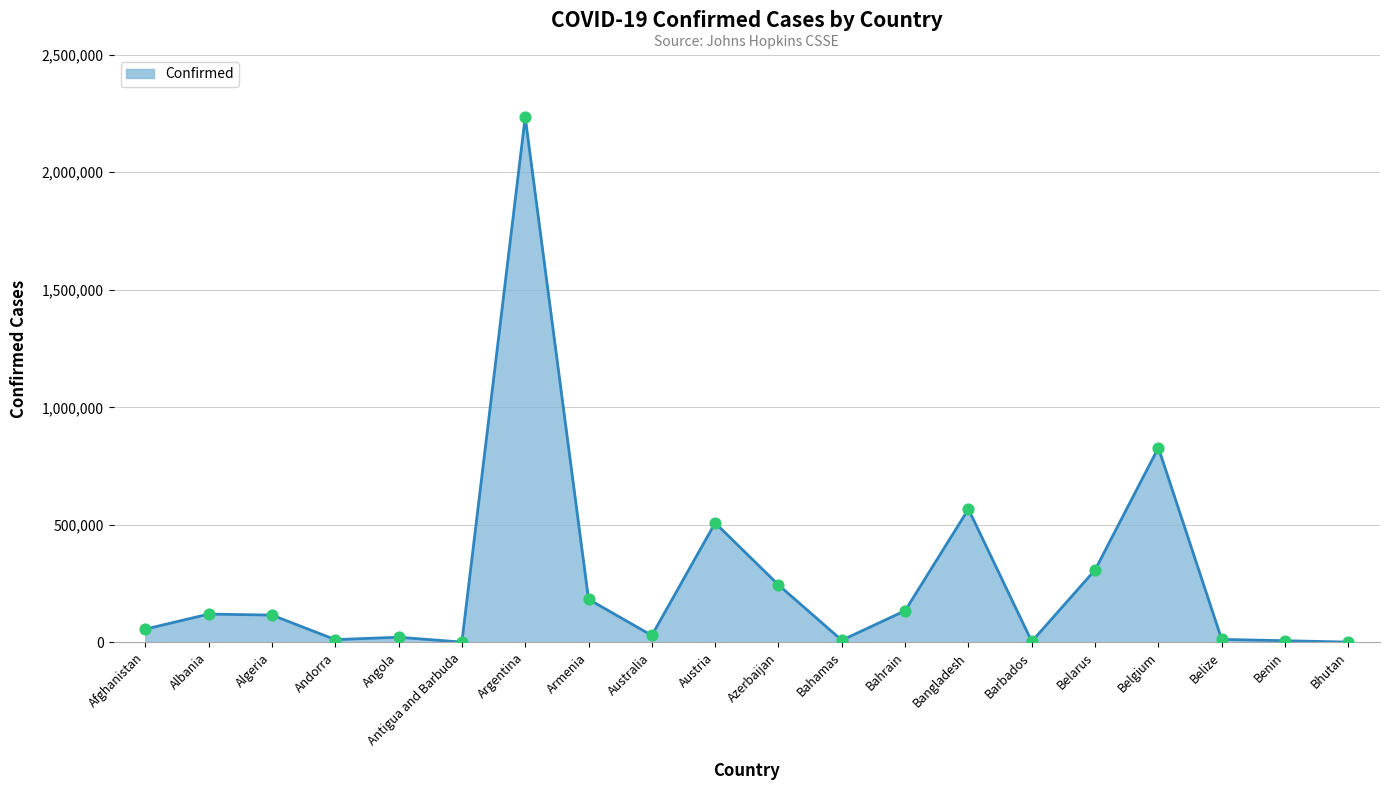

What is the ratio of the value at Azerbaijan to the value at Angola?

11.3